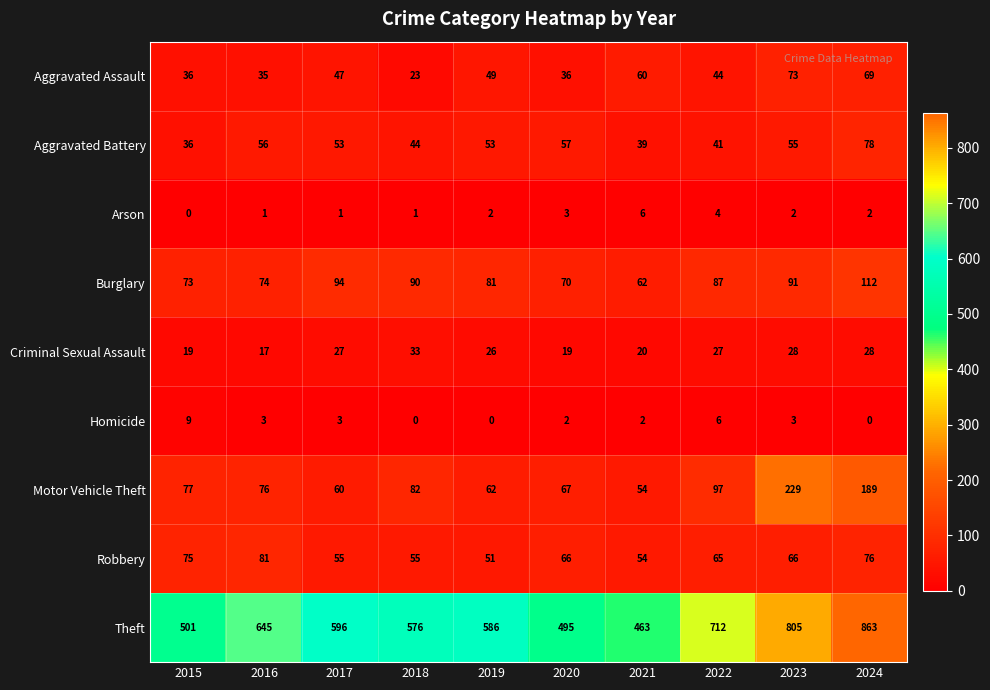

The value of Aggravated Battery at 2018 is 44. True or false?

True